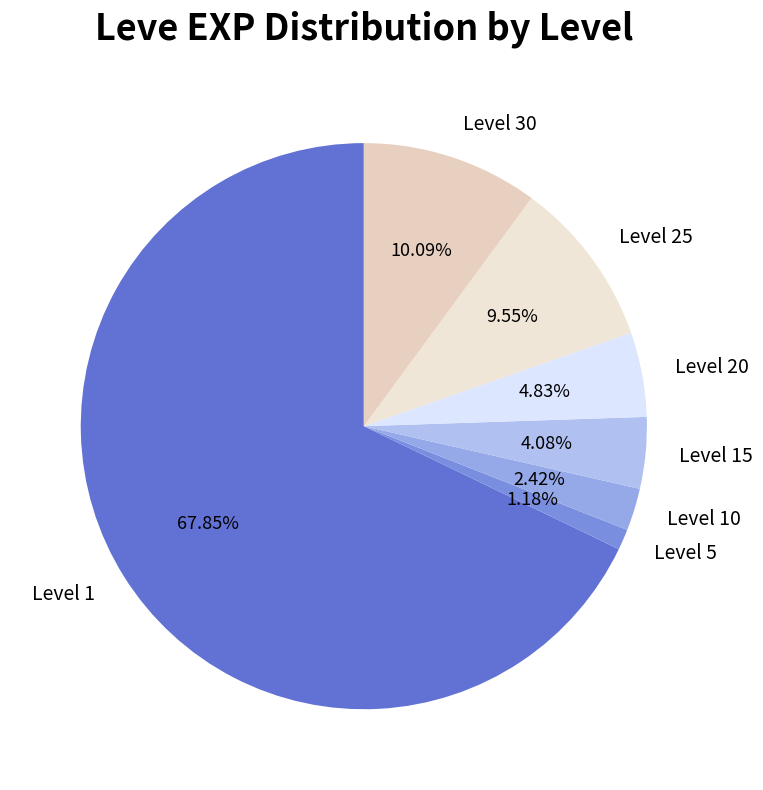

Combined, do Level 1 and Level 15 account for over 50%?

Yes